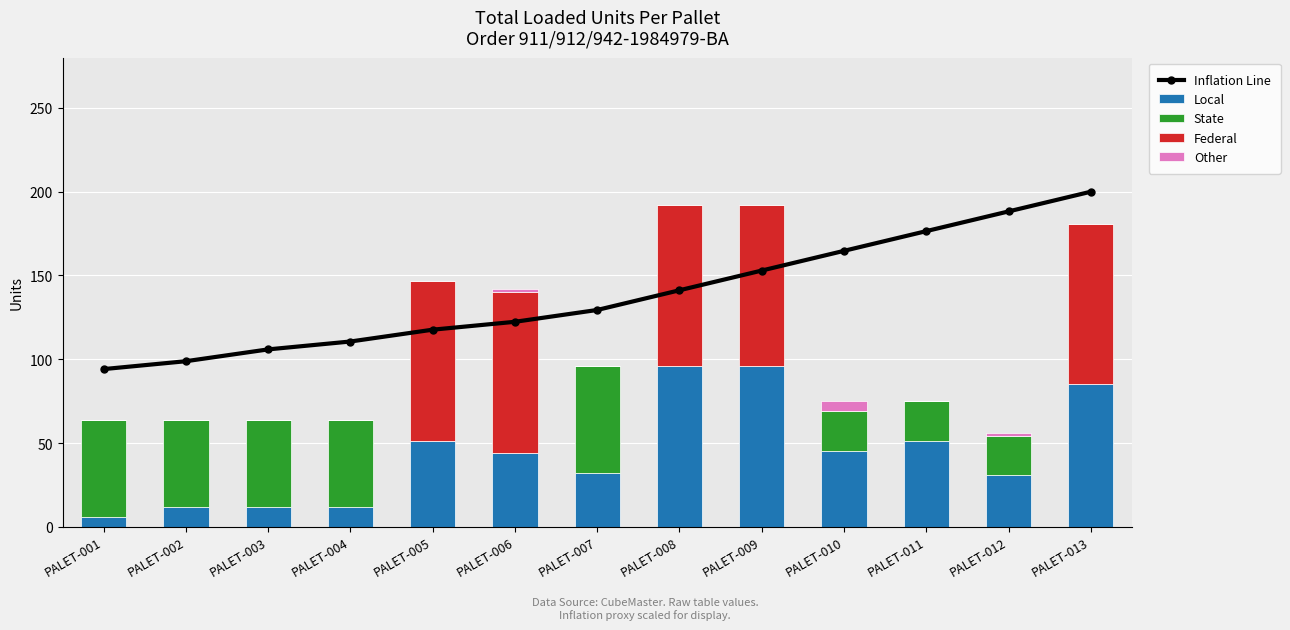

What is the sum of all State values?

349.0